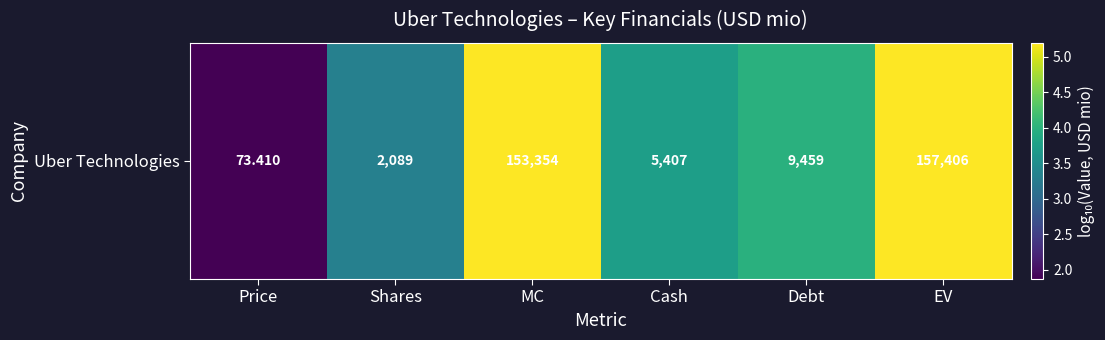

At which label does the data first exceed 3?

Shares